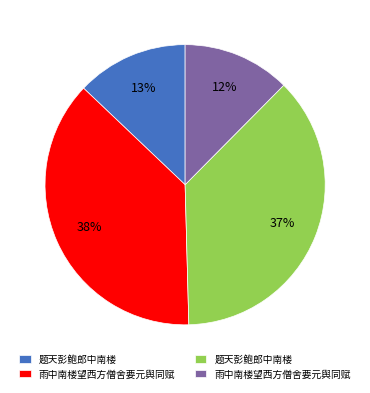

Is there any slice that represents more than half of the pie?

No